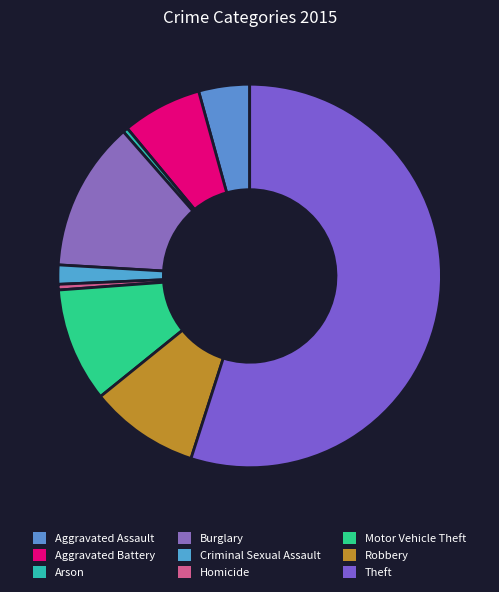

How many slices are in this pie chart?

9